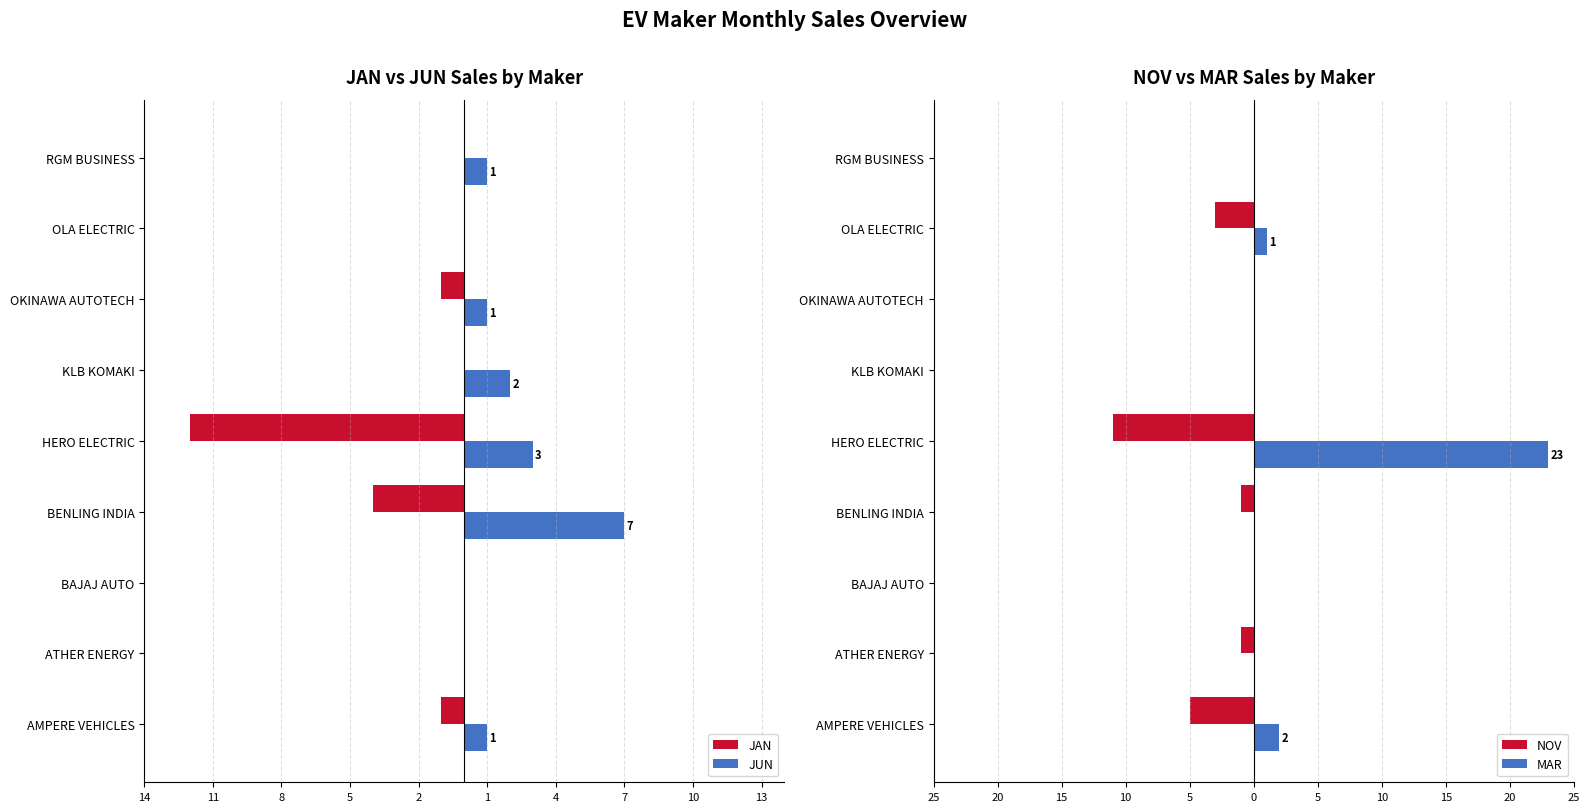

How many groups of bars are there?

9